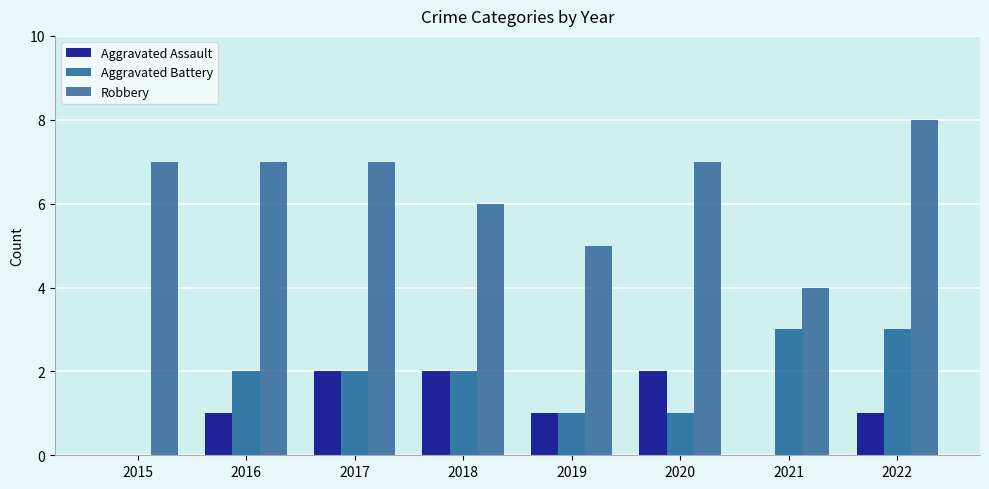

At which category does the chart reach its minimum across all series?

2015